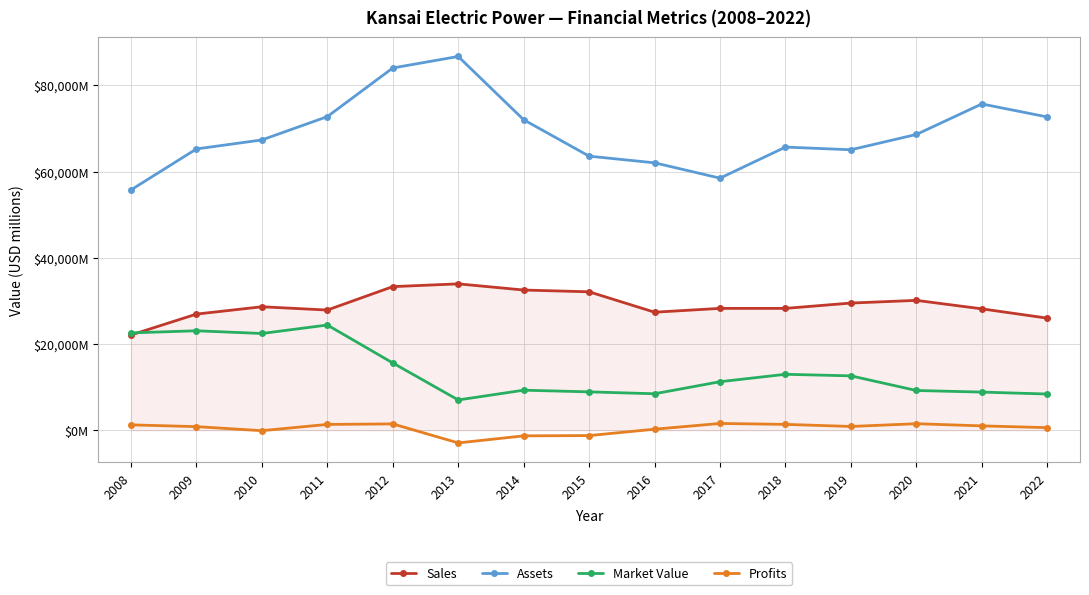

At which label does Market Value reach its peak?

2011